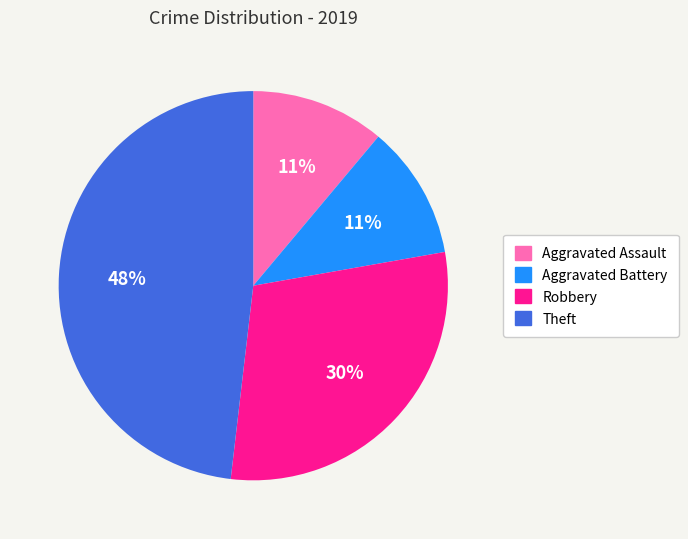

Which slice is the largest?

Theft